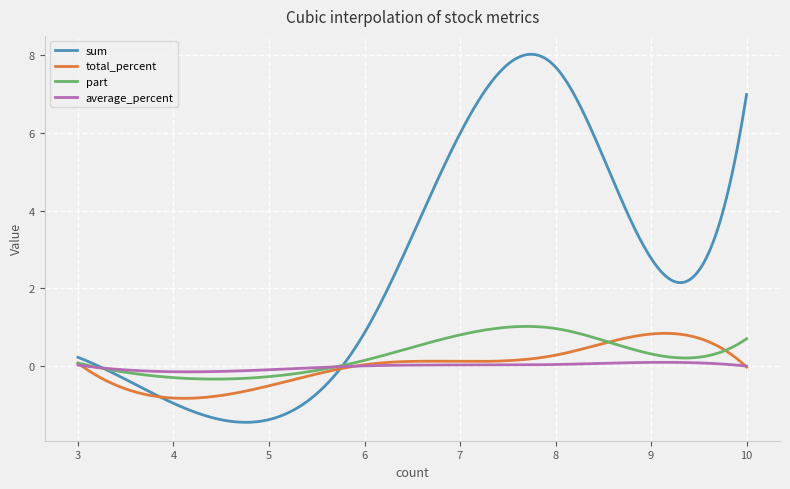

True or false: part and sum cross at least once.

True